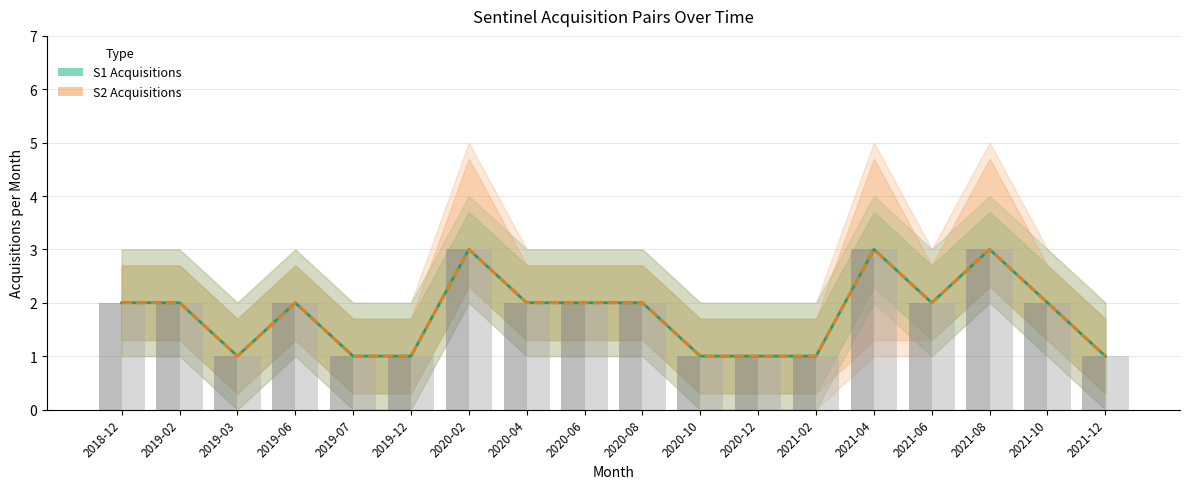

Reading left to right, extract all data points from this chart.

S1 Acquisitions: 2018-12=2	2019-02=2	2019-03=1	2019-06=2	2019-07=1	2019-12=1	2020-02=3	2020-04=2	2020-06=2	2020-08=2	2020-10=1	2020-12=1	2021-02=1	2021-04=3	2021-06=2	2021-08=3	2021-10=2	2021-12=1
S2 Acquisitions: 2018-12=2	2019-02=2	2019-03=1	2019-06=2	2019-07=1	2019-12=1	2020-02=3	2020-04=2	2020-06=2	2020-08=2	2020-10=1	2020-12=1	2021-02=1	2021-04=3	2021-06=2	2021-08=3	2021-10=2	2021-12=1